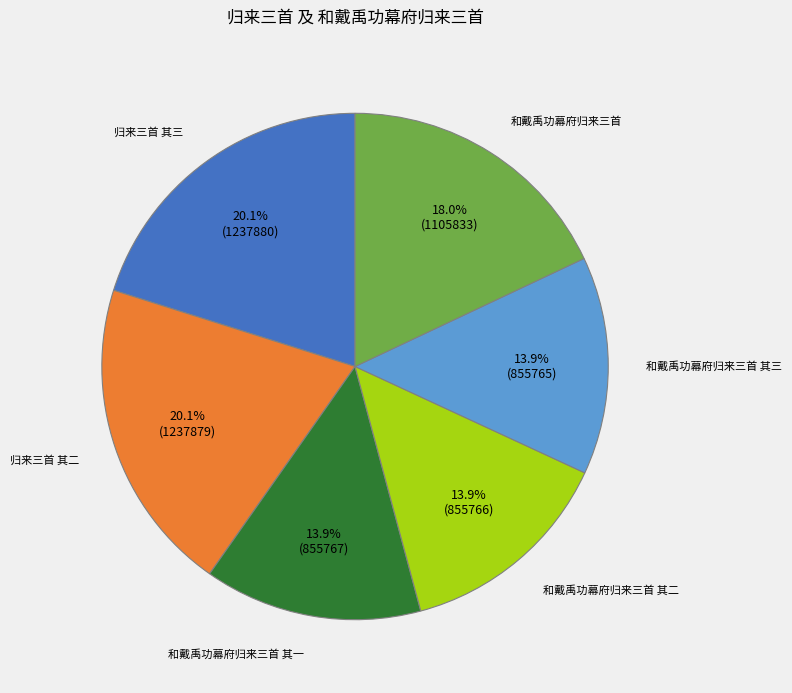

Does 归来三首 其二 represent more than half of the total?

No